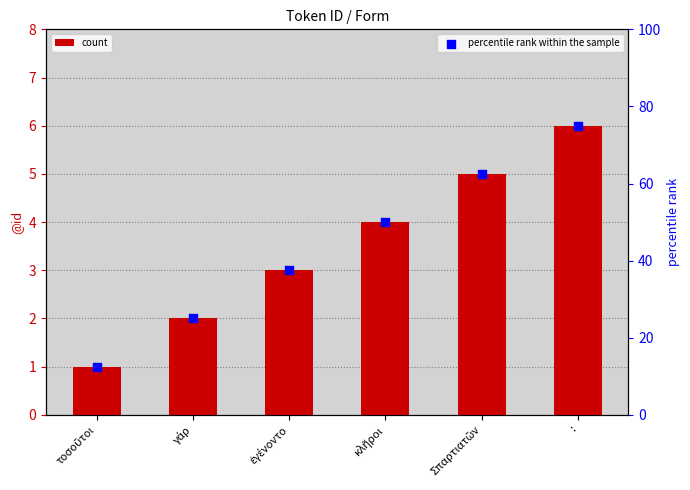

What is the total value across all series at :?

81.0